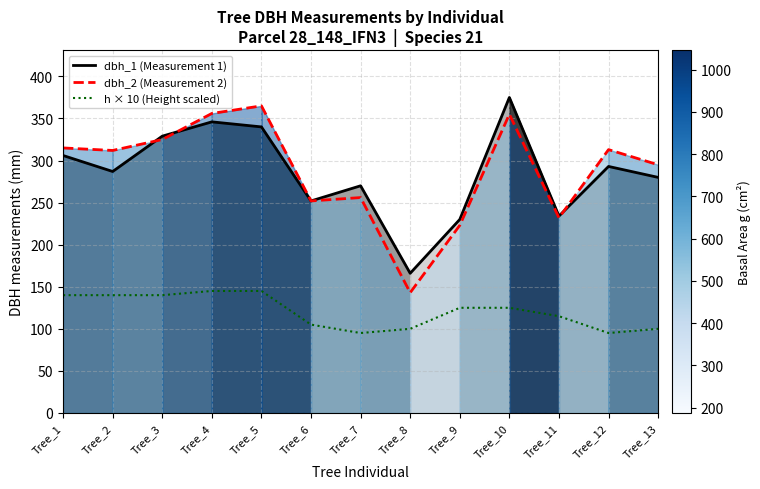

What value does the dbh_2 (Measurement 2) series have at Tree_13, to the nearest 5?

295